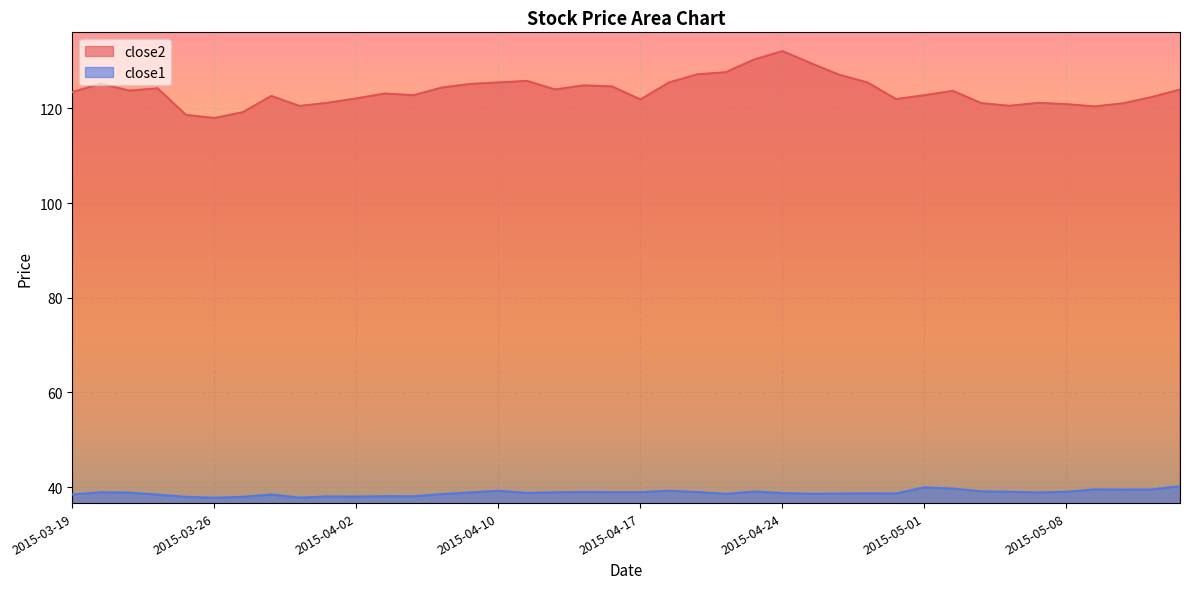

How many lines are shown in the chart?

2